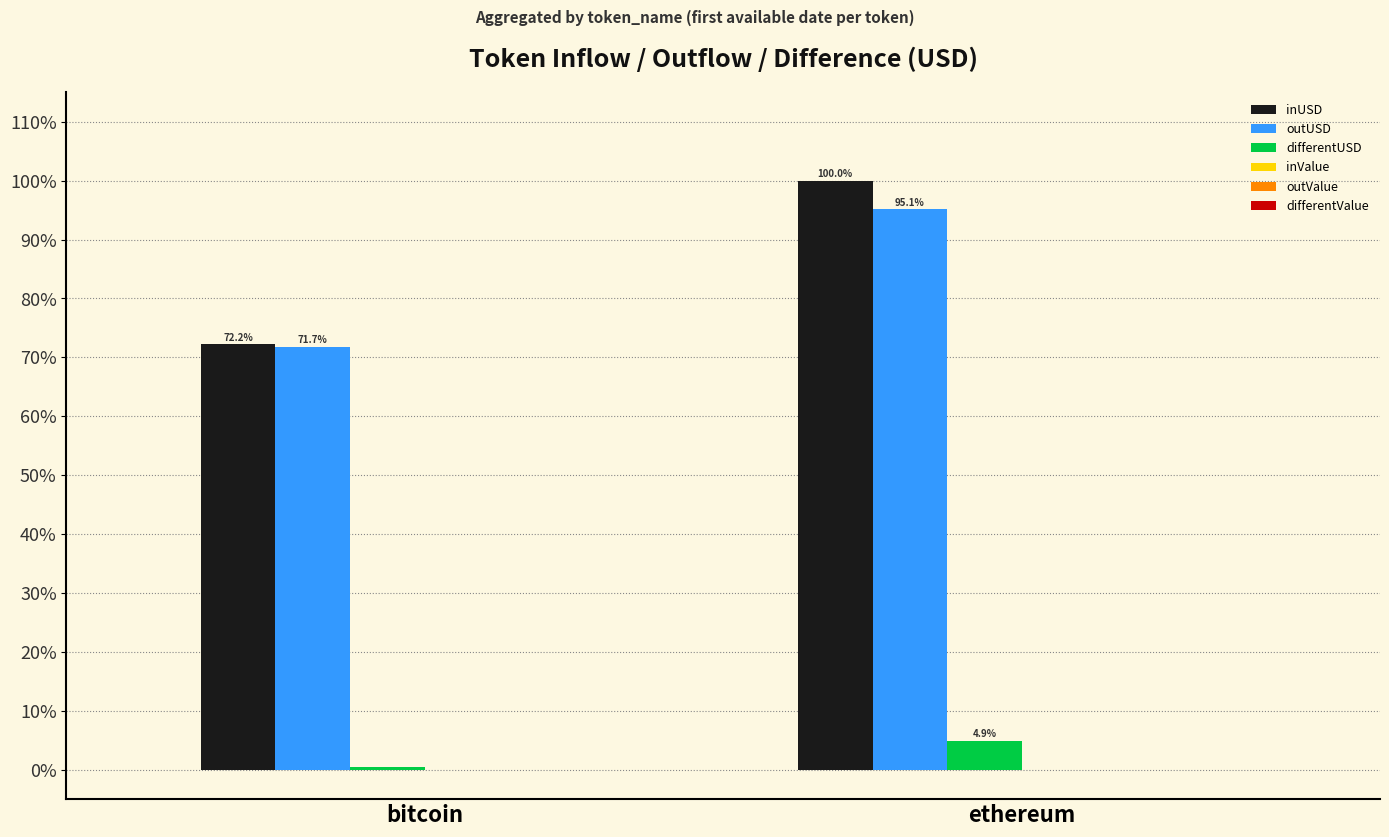

At which label does outUSD reach its peak?

ethereum